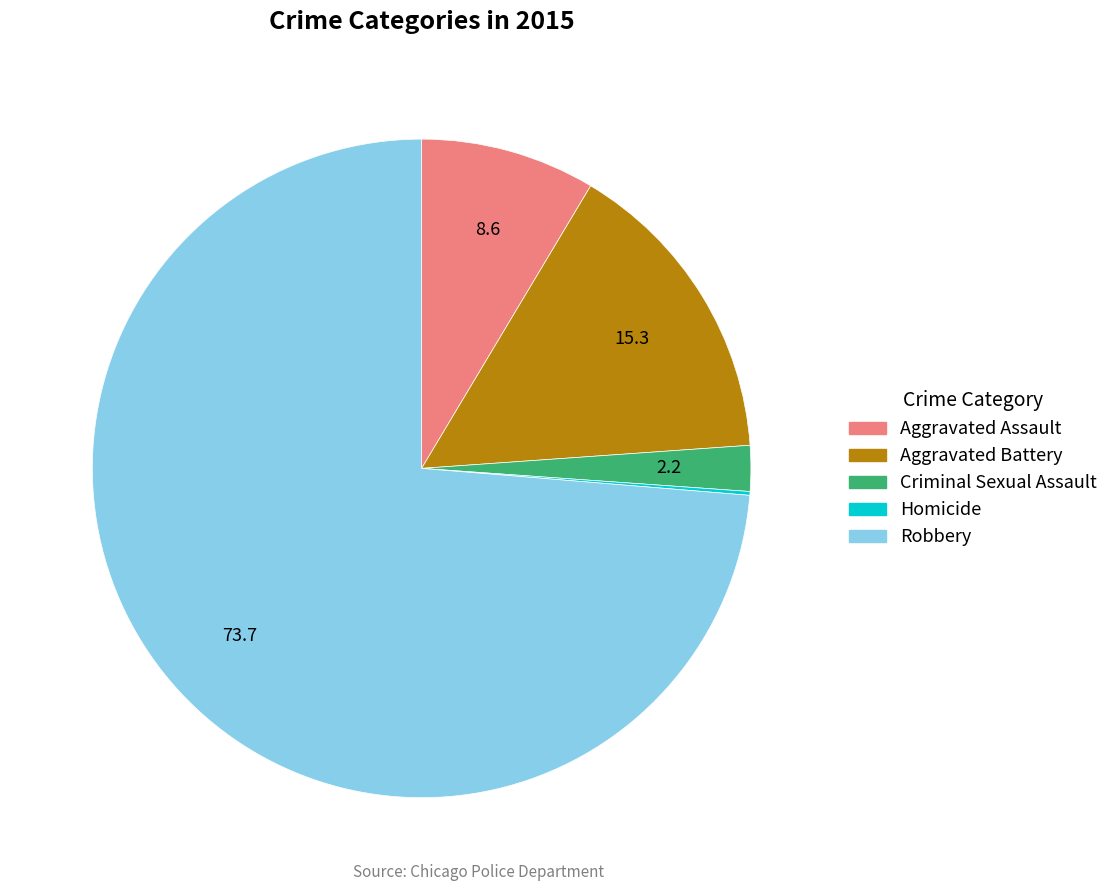

Which category has the biggest portion of the pie?

Robbery